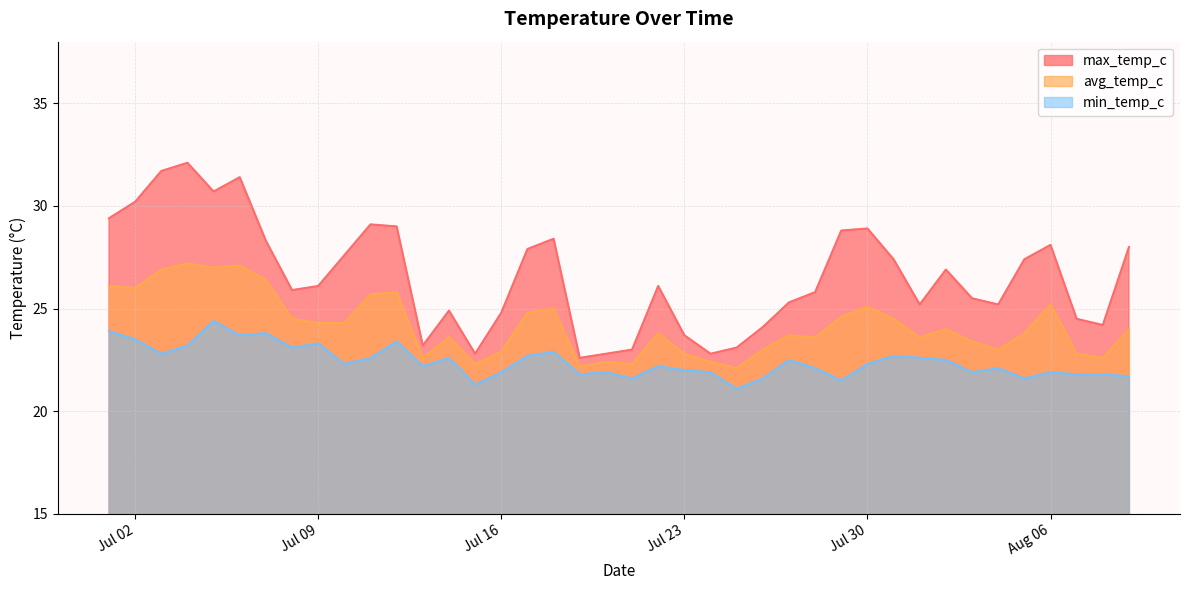

List the series in order of their peak value, lowest first.

min_temp_c, avg_temp_c, max_temp_c